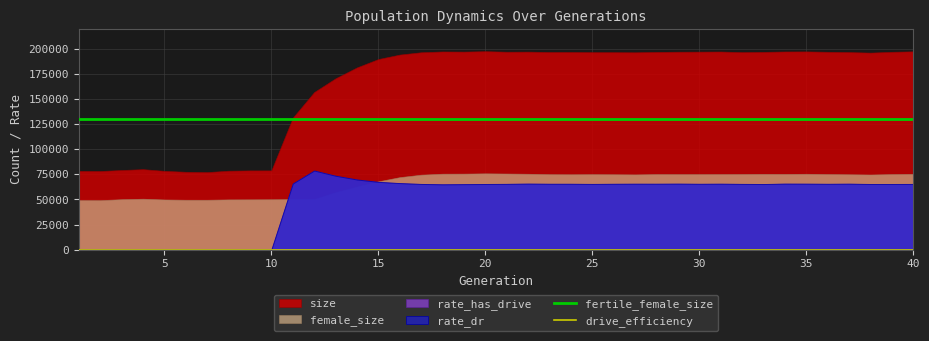

True or false: drive_efficiency and fertile_female_size cross at least once.

False